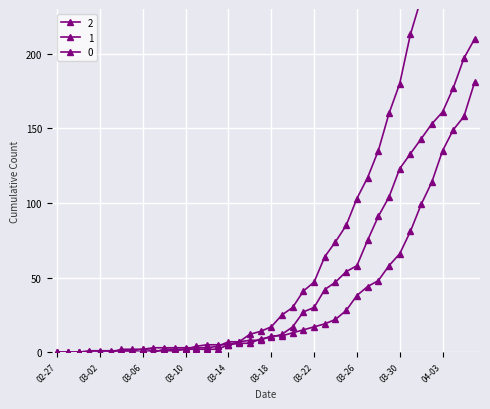

How many data points in 2 are less than 10?

20